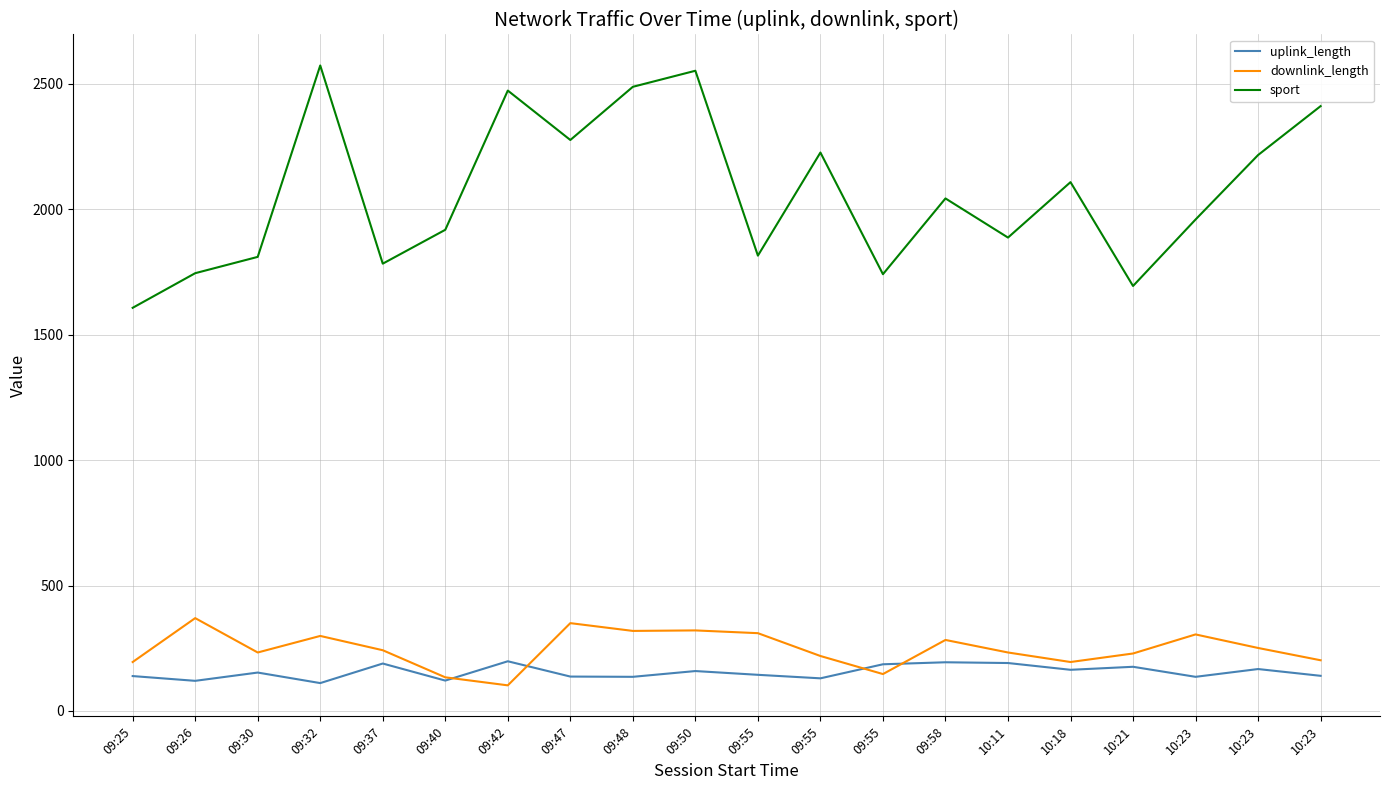

What is the approximate value of uplink_length at 10:18?

164